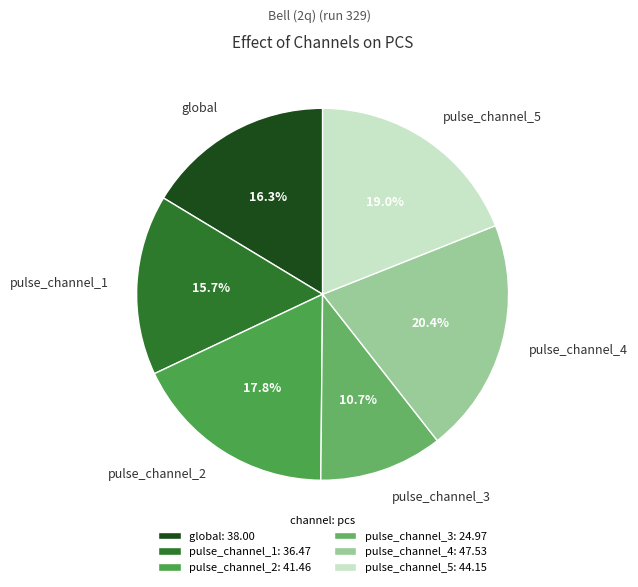

Approximately how many times larger is the value at pulse_channel_1 compared to pulse_channel_4?

0.8